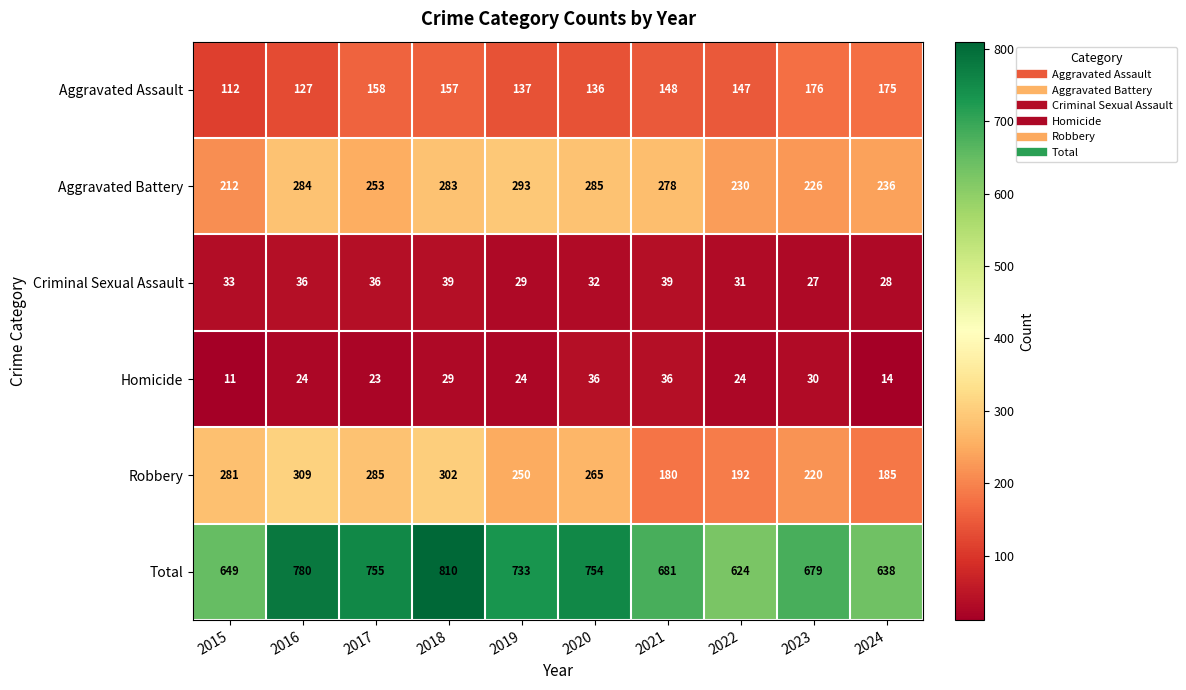

What is the difference between the maximum and second lowest values in the Aggravated Battery series?

67